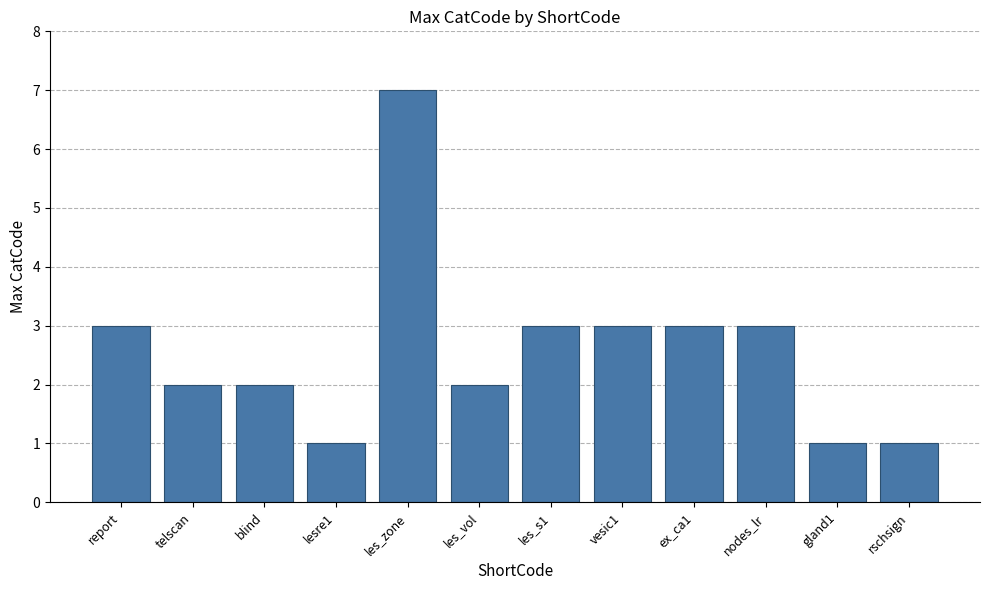

What is the approximate value at les_vol?

2